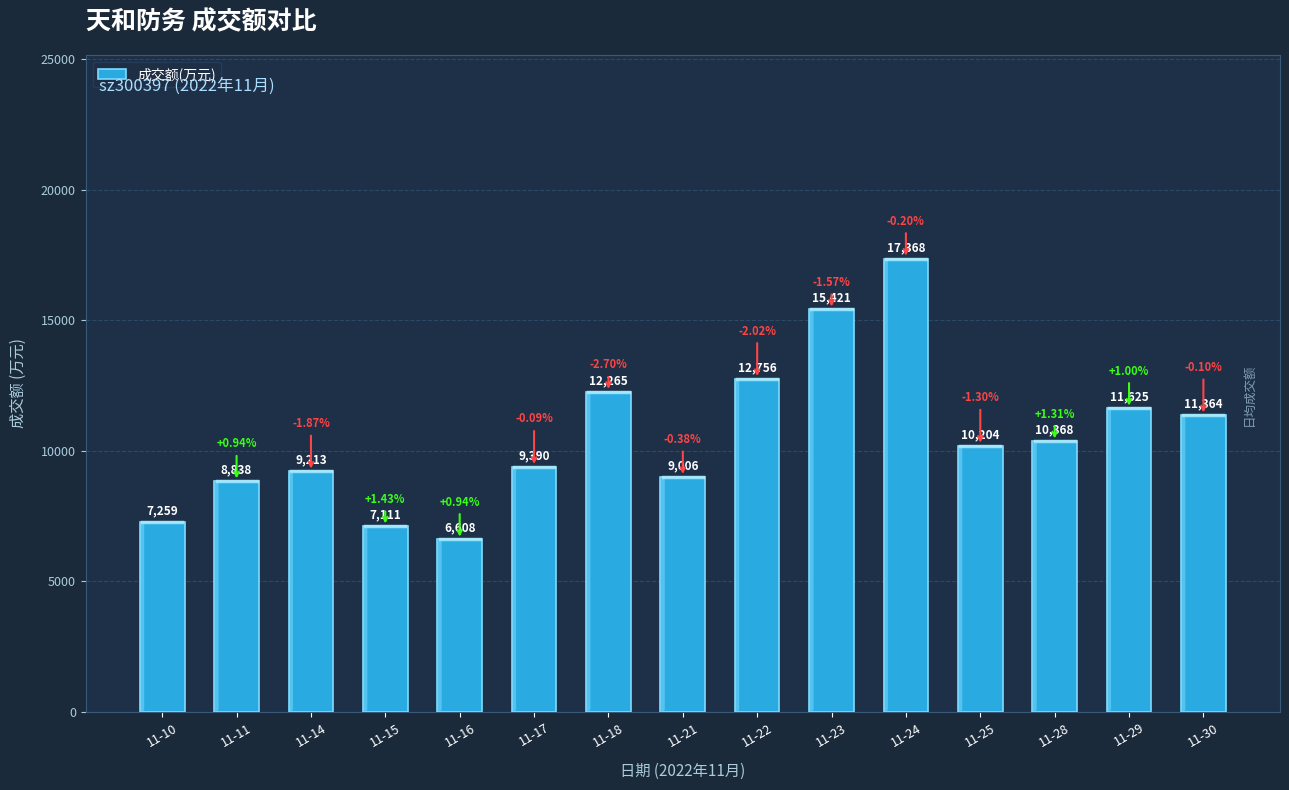

At which label does the data first exceed 10204?

11-18